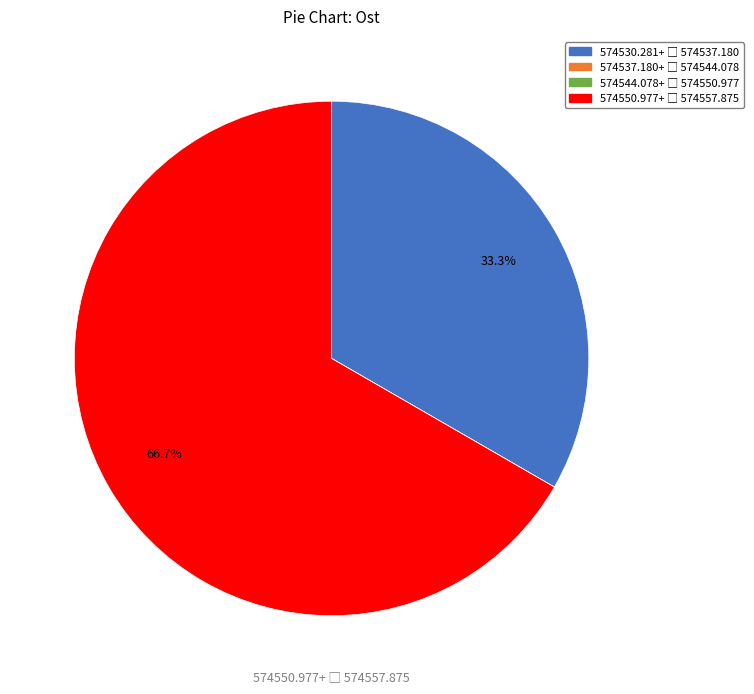

Is there a majority slice in this chart?

Yes